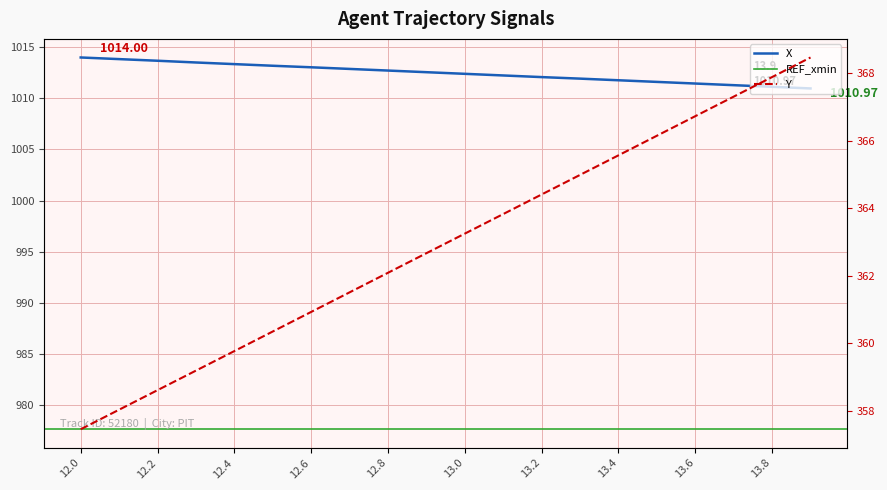

The Y series shows 357.5 at 12.0. True or false?

True